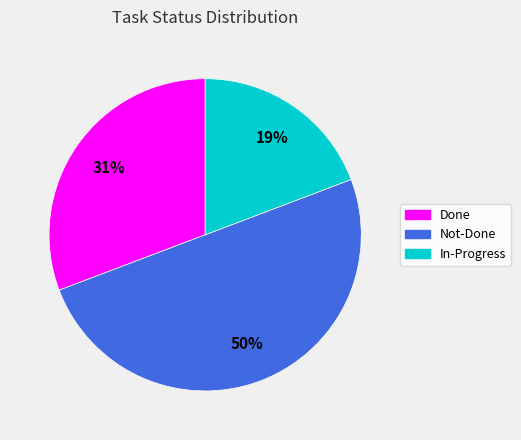

To the nearest percent, what percentage of the pie is In-Progress?

19%